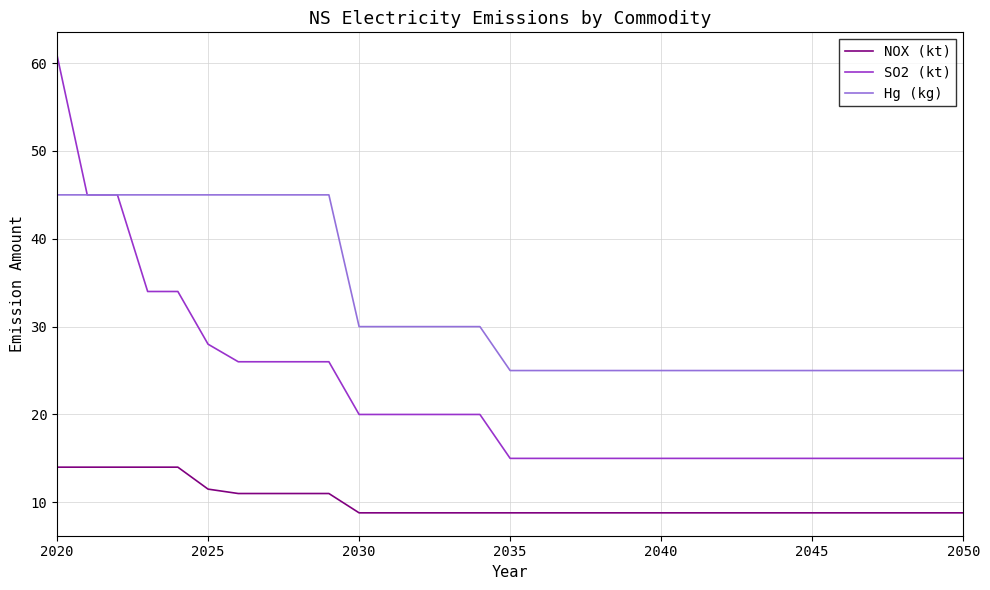

What is the sum of all NOX (kt) values?

310.3